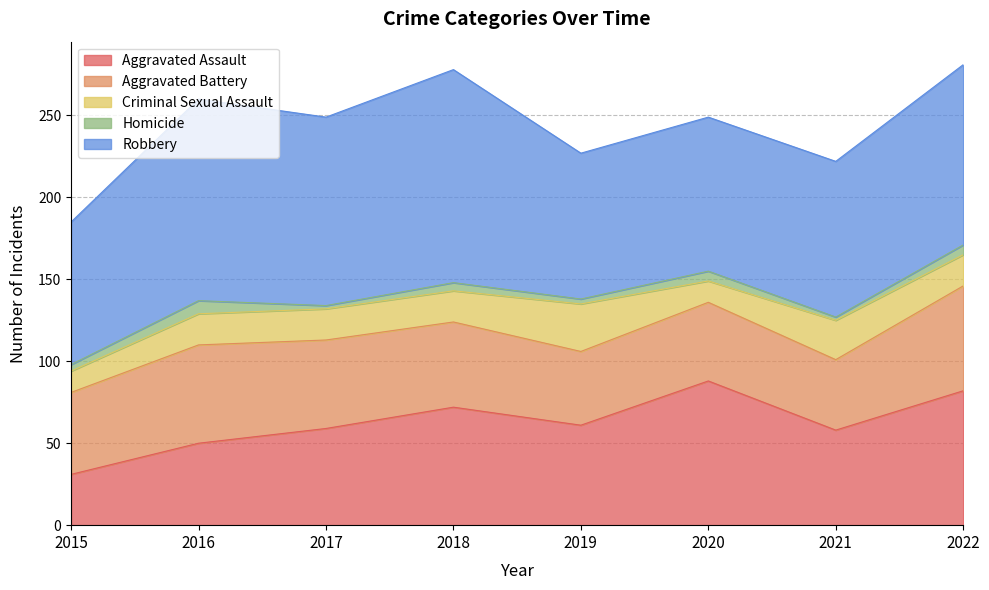

List the series in order of their peak value, highest first.

Robbery, Aggravated Assault, Aggravated Battery, Criminal Sexual Assault, Homicide